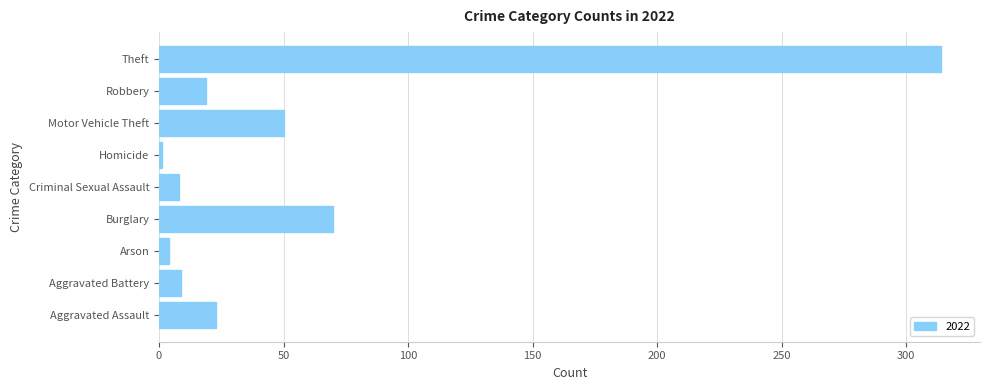

Where is the data nearest to the value 157?

Burglary